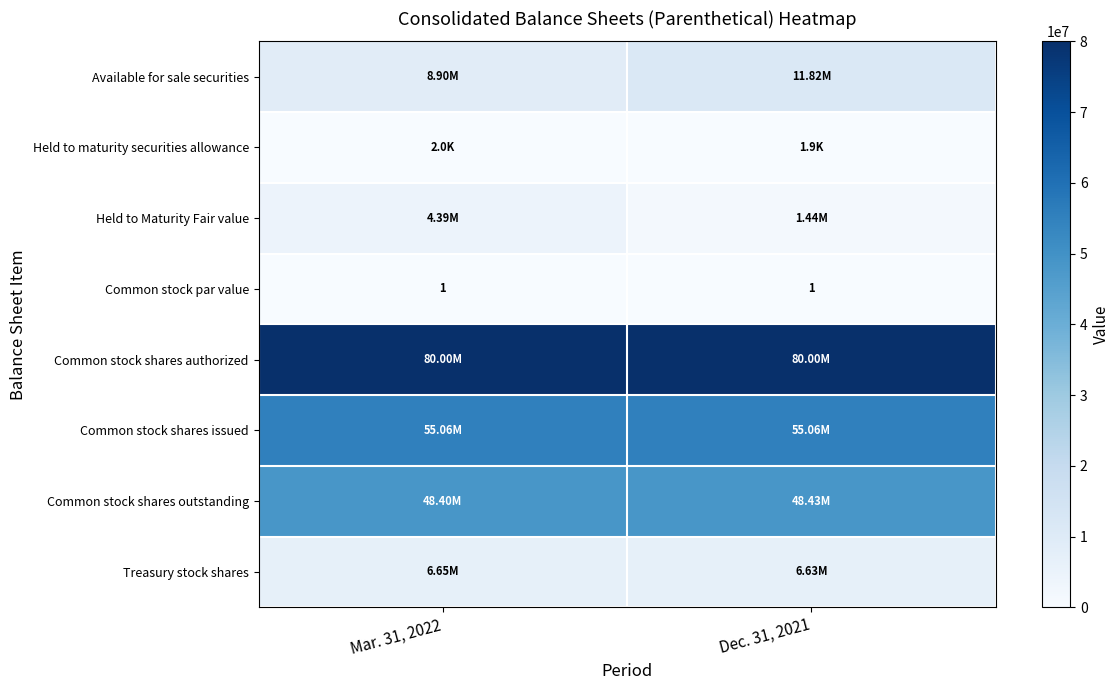

Where is Held to Maturity Fair value nearest to the value 2917923?

Mar. 31, 2022